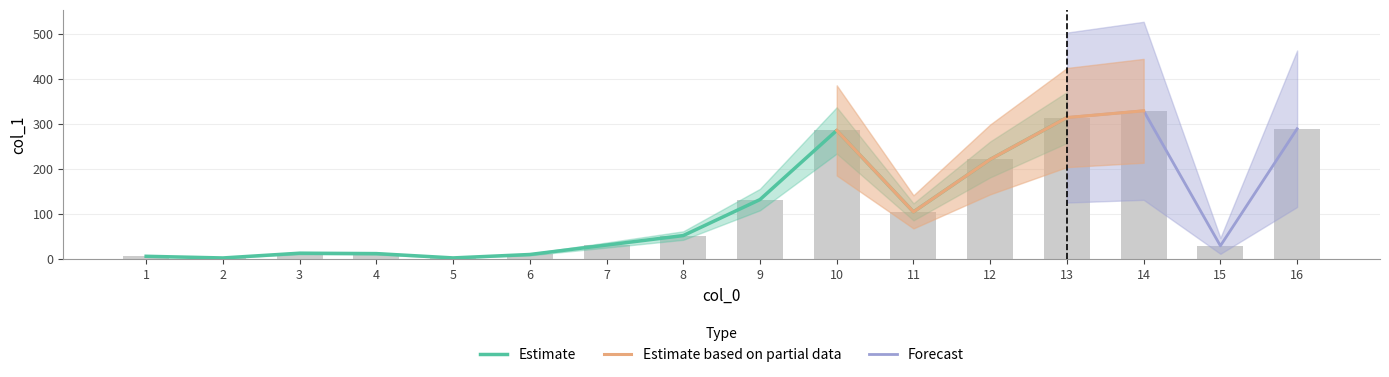

What is the greatest value displayed?

330.0